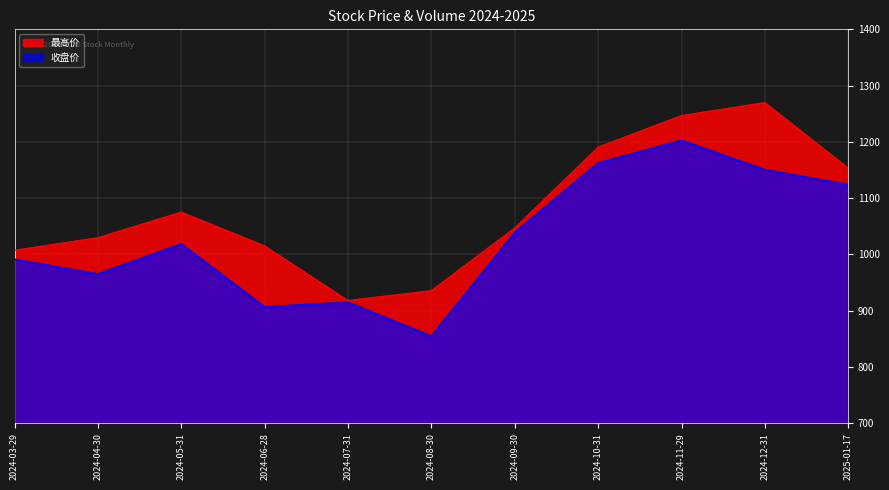

What is the difference between the 最高 values at 2024-07-31 and 2024-04-30?

111.6